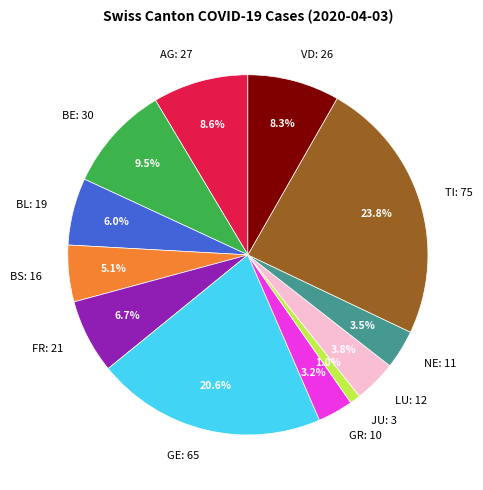

What is the ratio of the value at FR: 21 to the value at AG: 27?

0.8